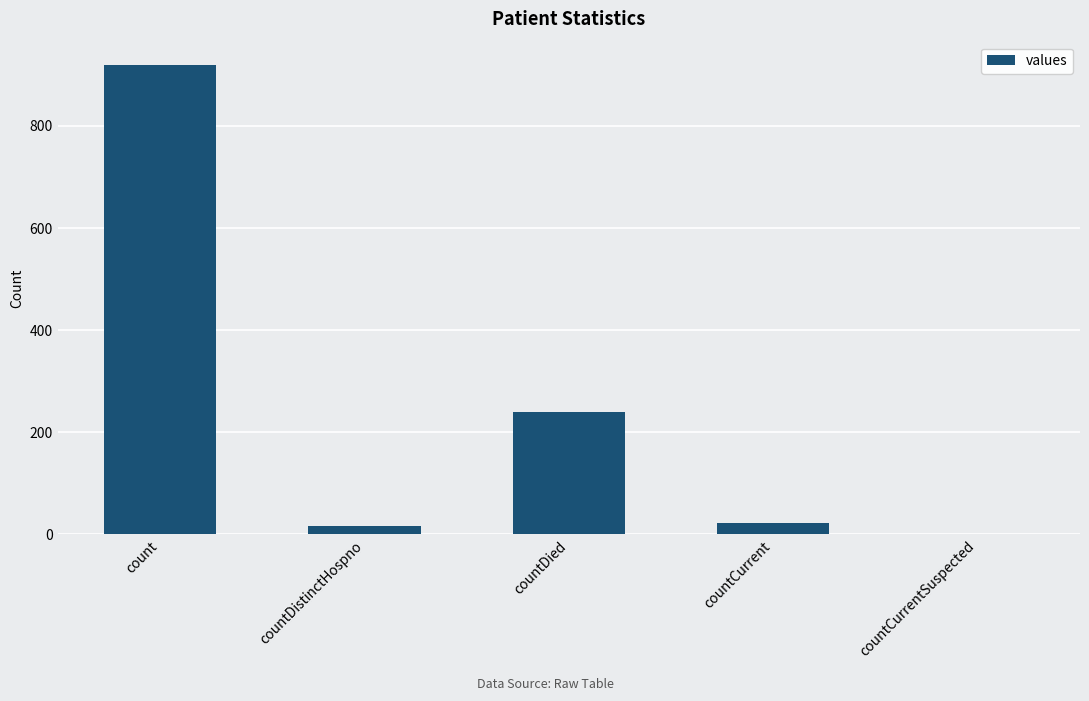

Which has a higher value, count or countCurrentSuspected?

count